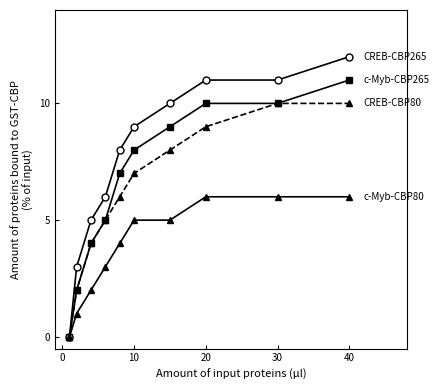

What is the greatest value displayed?

12